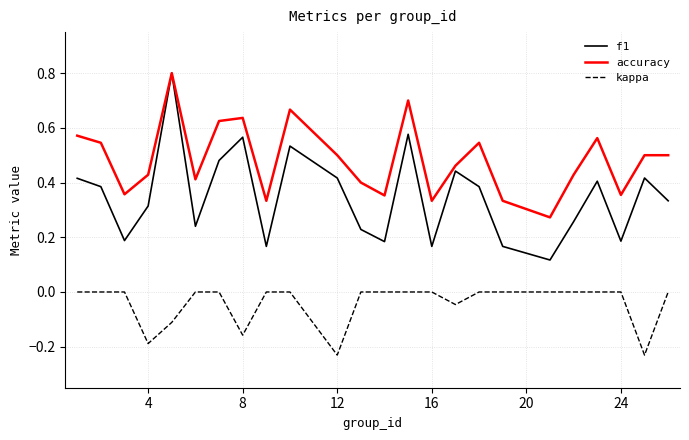

True or false: f1 and kappa cross at least once.

False